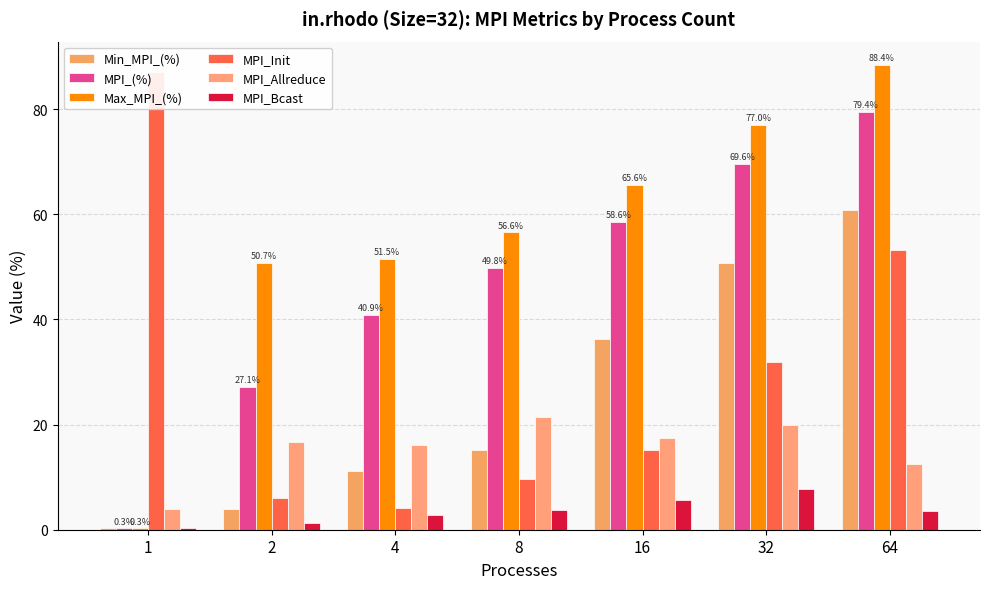

Which category has the highest value in the MPI_Init series?

1